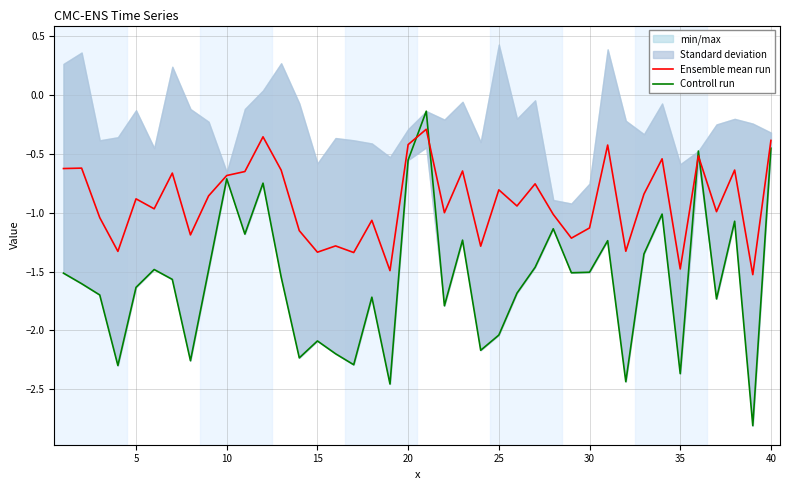

The Ensemble mean run series shows -1.1 at 25. True or false?

False